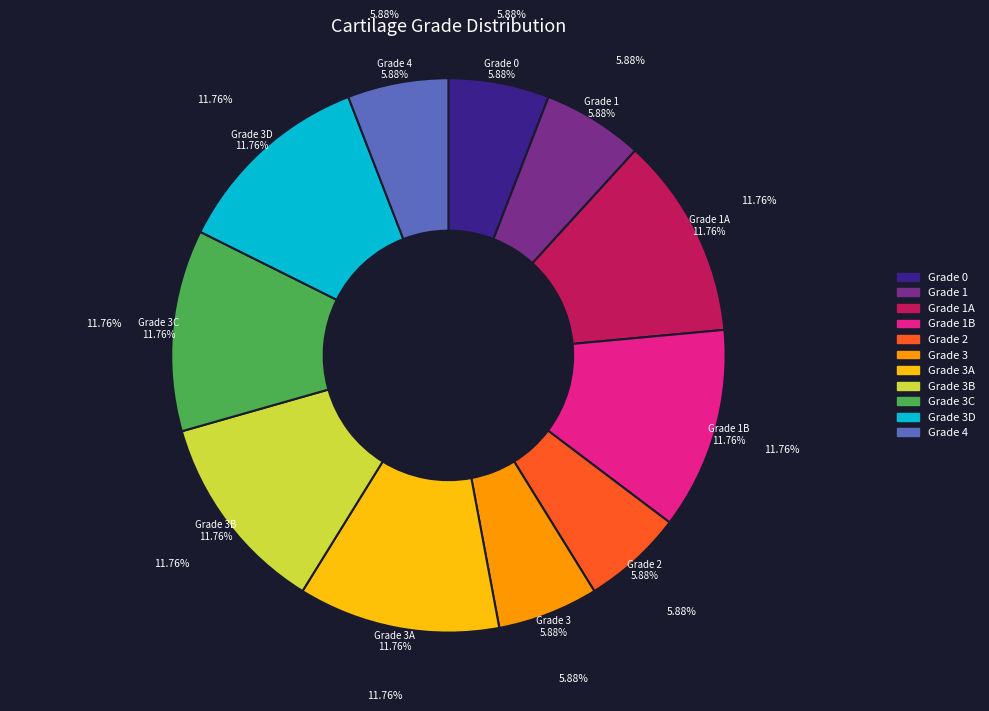

Which slice is the smallest?

grade_0